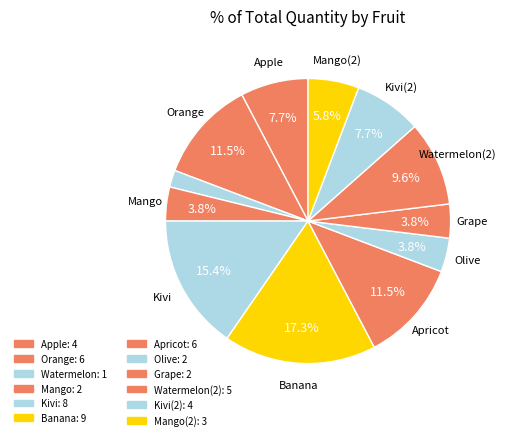

Count the number of slices in the pie.

12